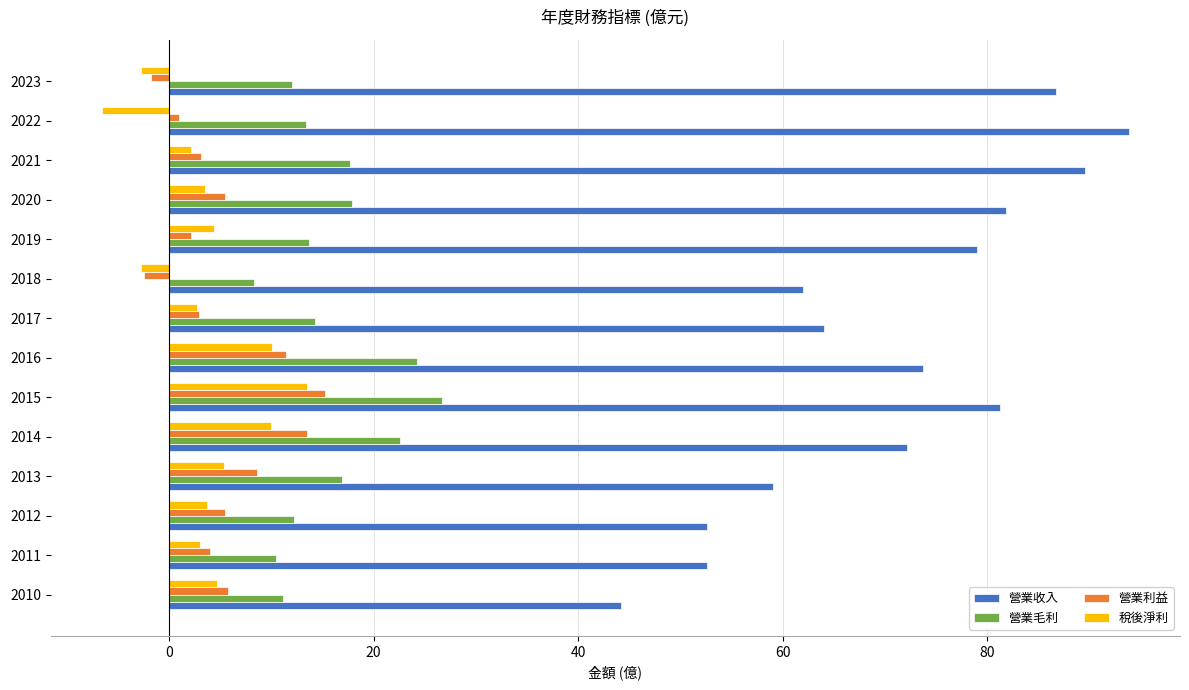

At which category is the sum across all series the highest?

2015